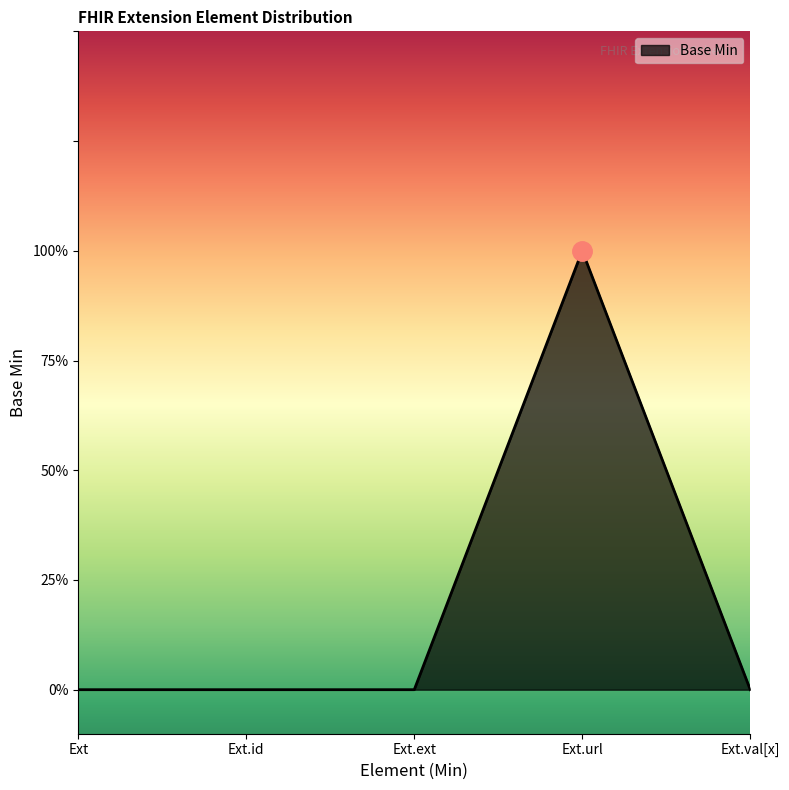

List the labels in order of value, smallest first.

Ext, Ext.id, Ext.ext, Ext.val[x], Ext.url